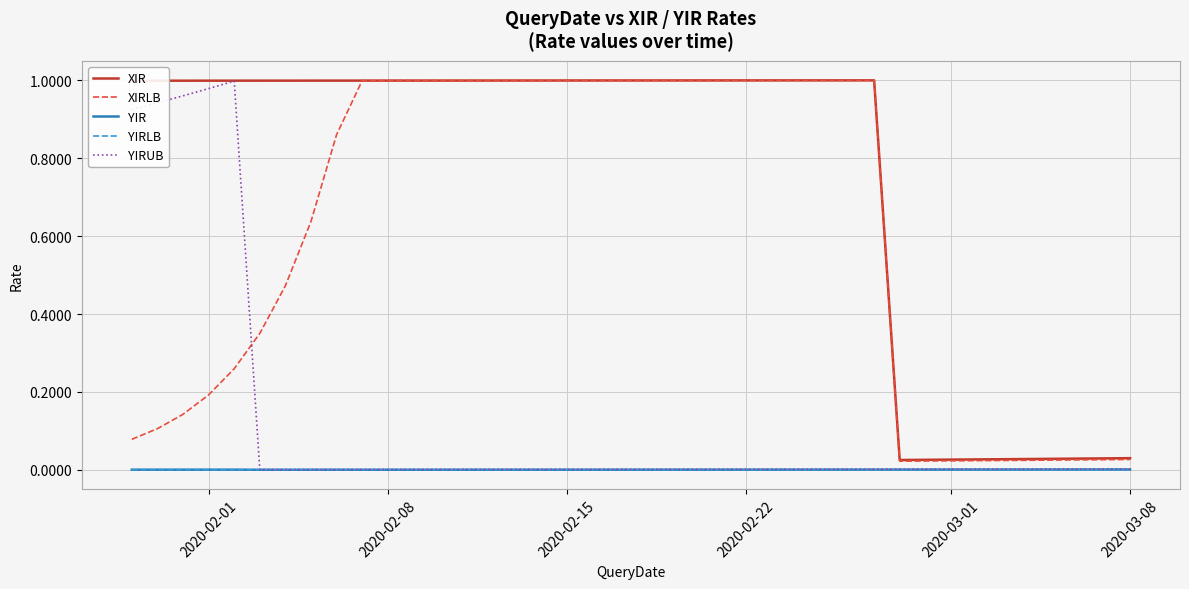

True or false: YIRLB and XIRLB intersect in this chart.

False